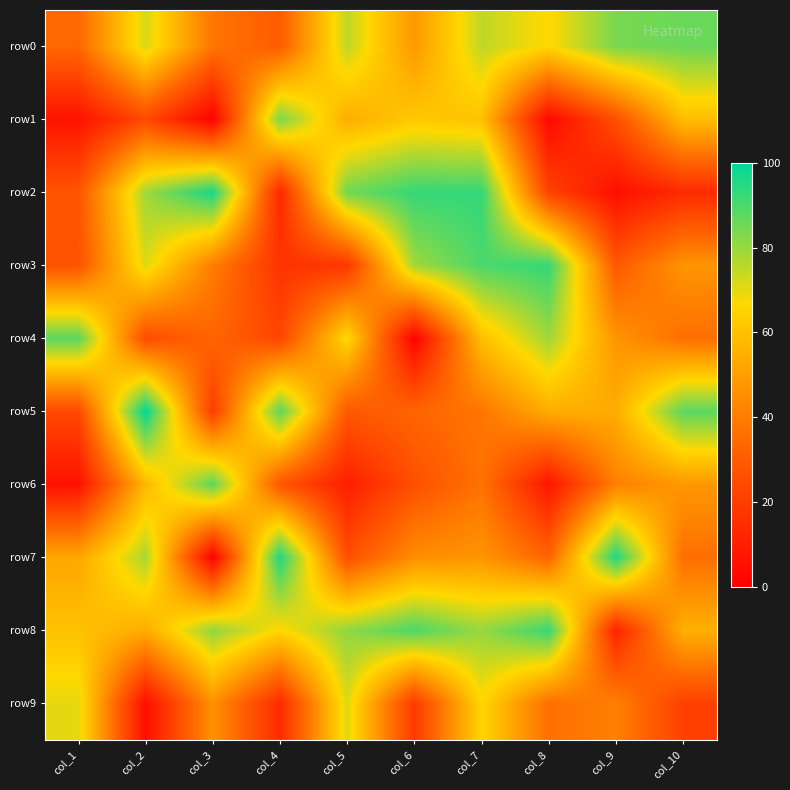

List the series in order of their peak value, highest first.

row5, row2, row7, row3, row8, row4, row6, row0, row1, row9